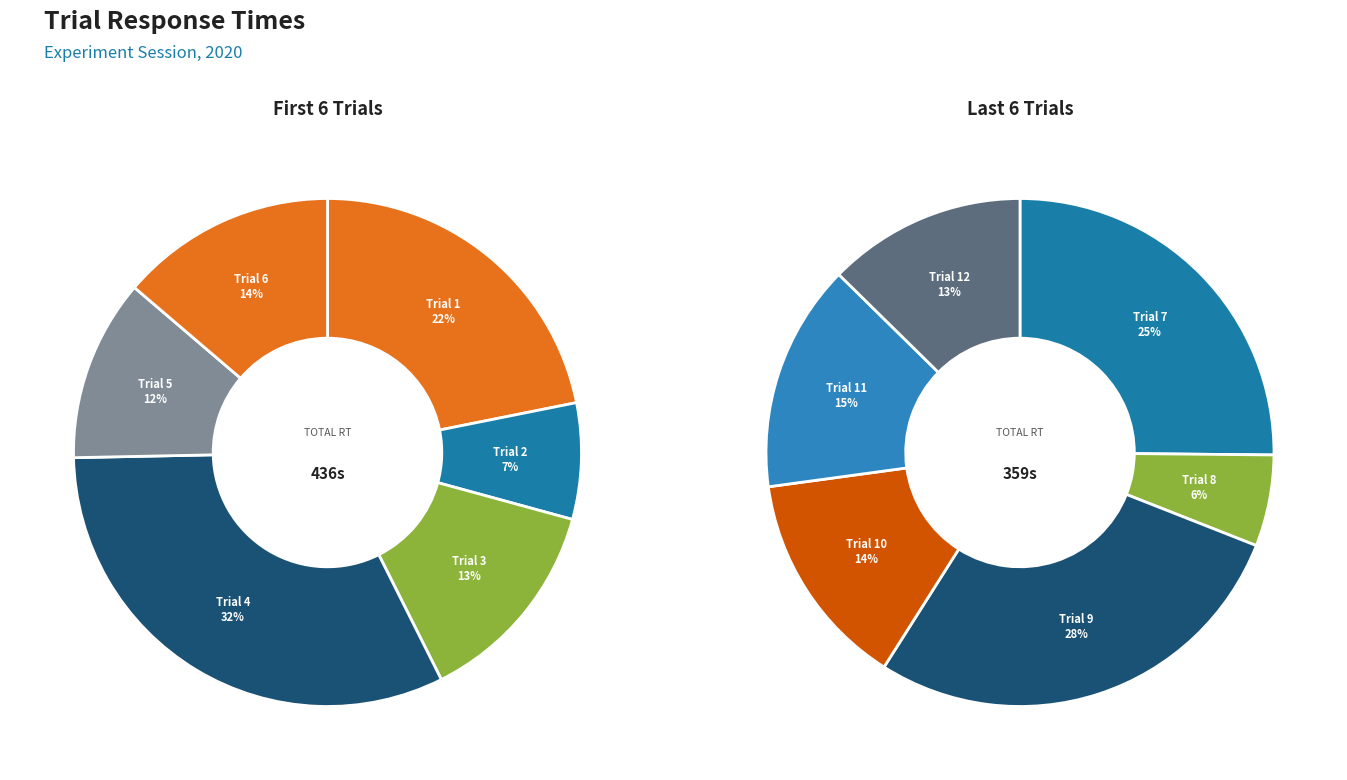

Which category has the biggest portion of the pie?

Trial 4